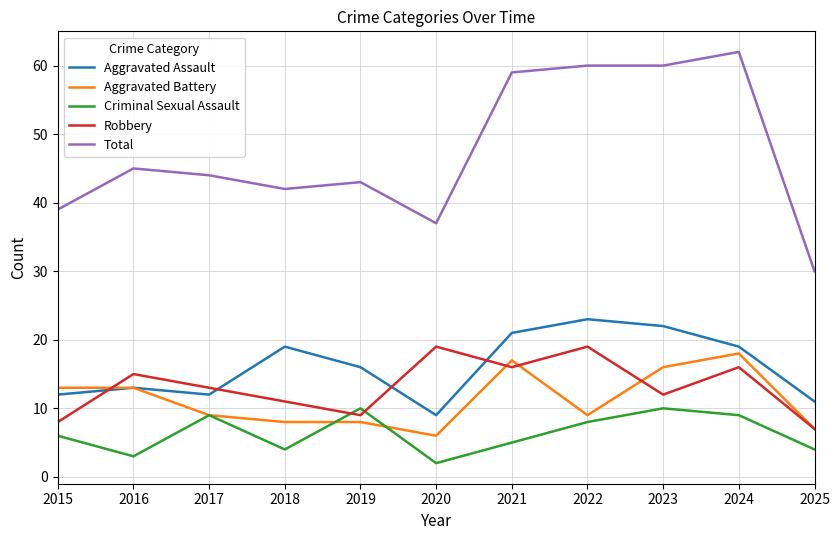

Between which two adjacent categories do Criminal Sexual Assault and Robbery first intersect?

2018 and 2019